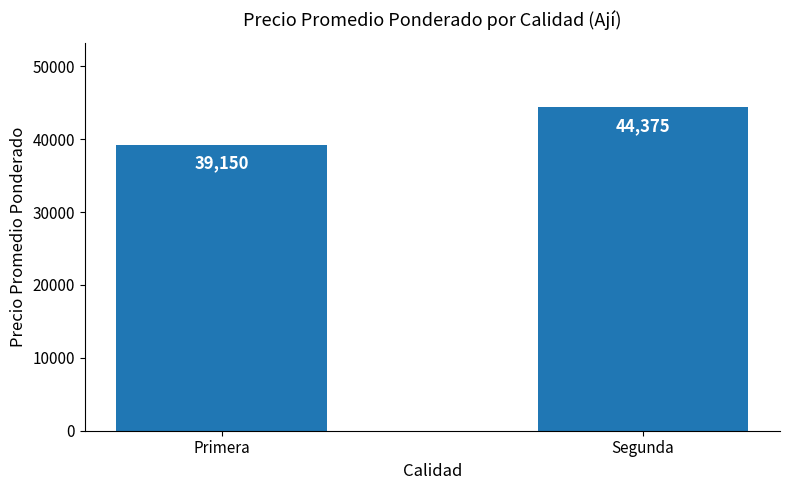

Are the bars grouped side by side (vs. stacked)?

No